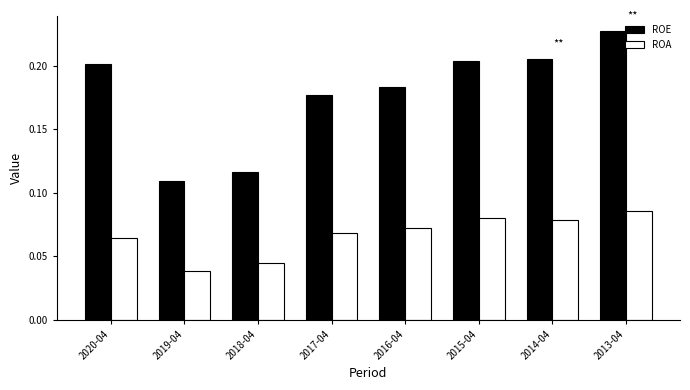

At which category is the sum across all series the highest?

2013-04